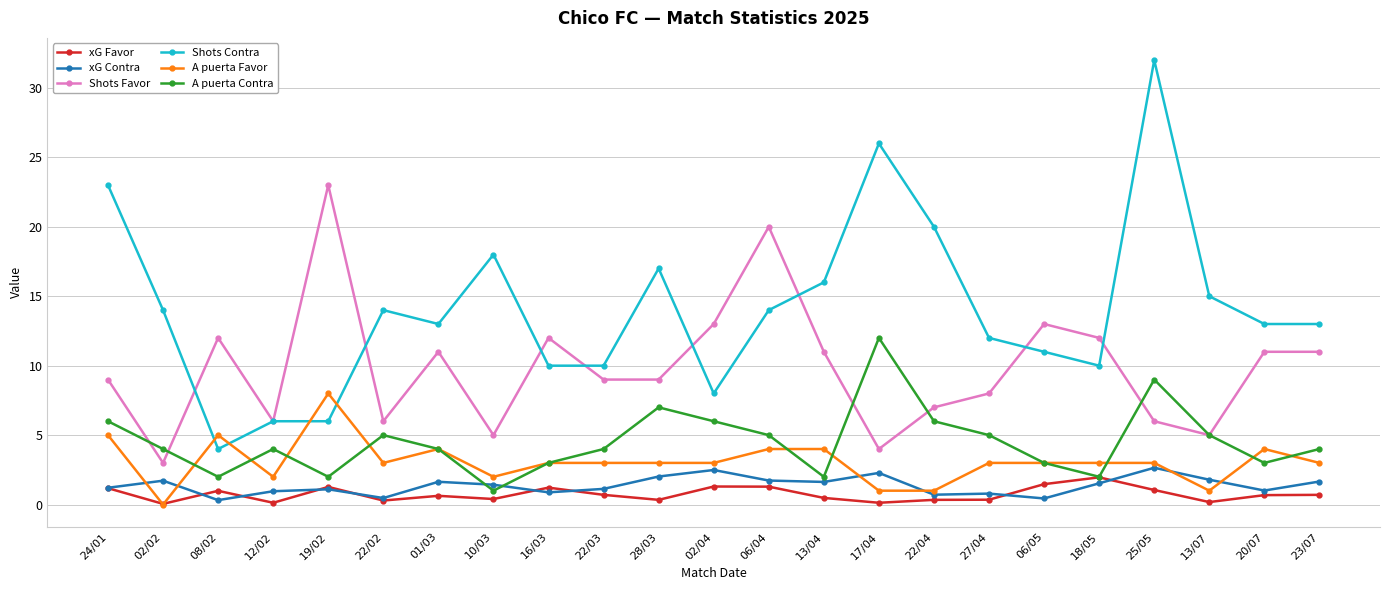

At which label does A puerta Contra reach its minimum?

10/03